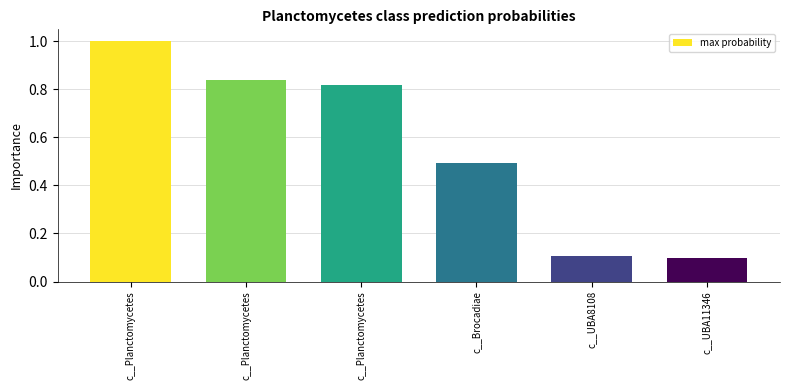

Count the number of data series in this chart.

1